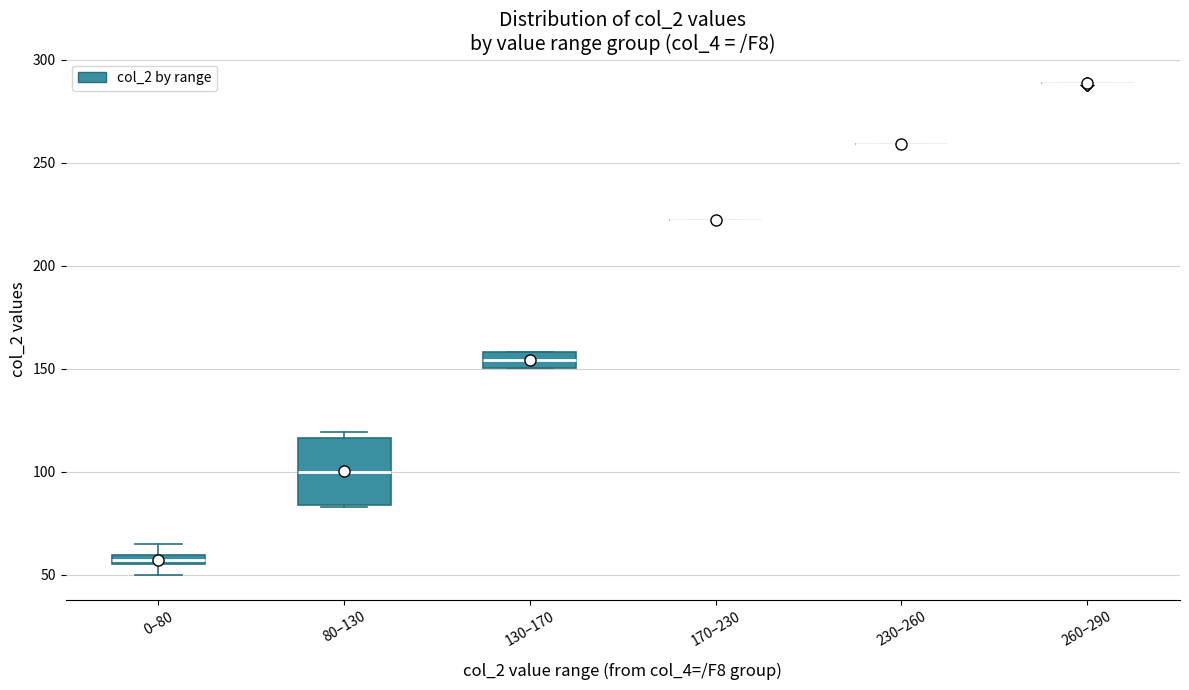

Where does the upper whisker of the box for 0–80 end on the y-axis? The values are not printed on the chart, so give them approximately, as read against the axis.

65